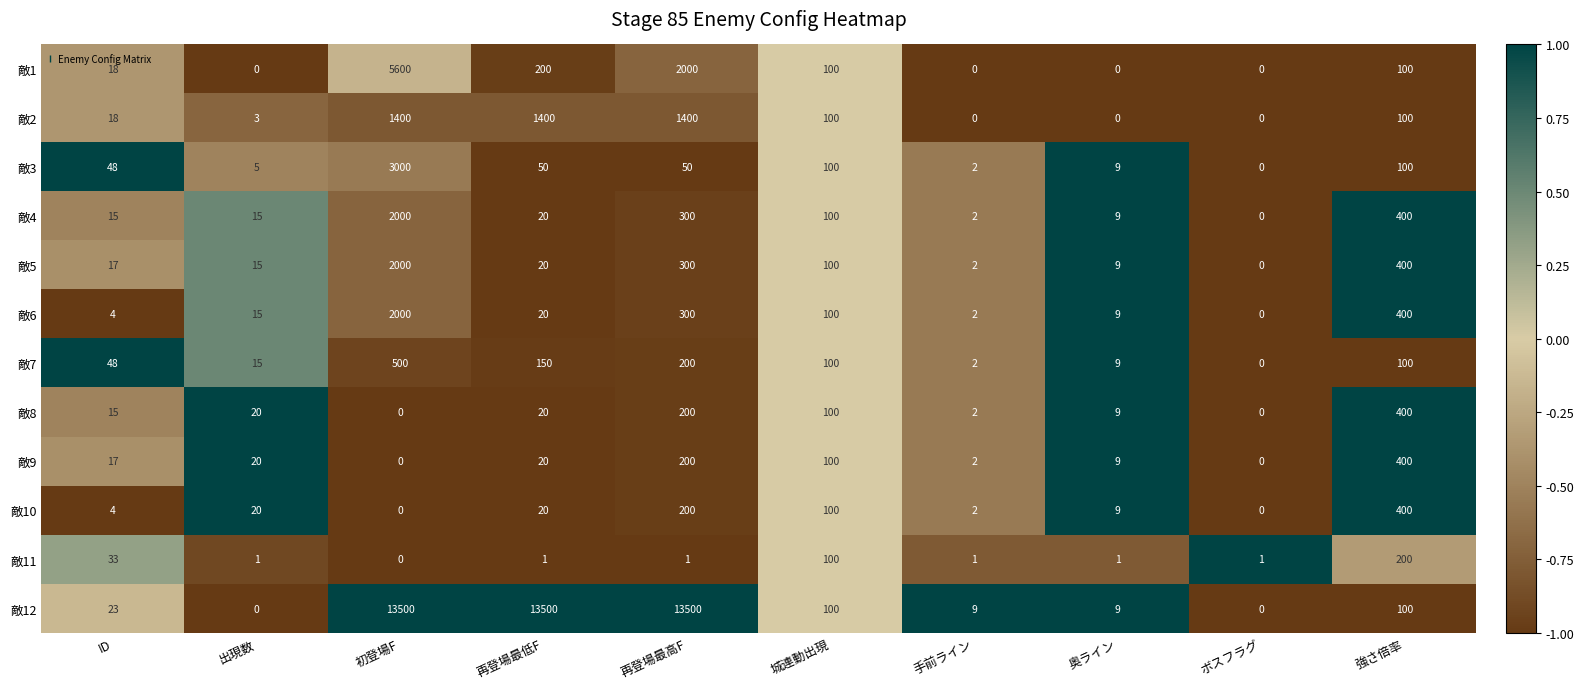

What is the average value of the 敵3 series?

336